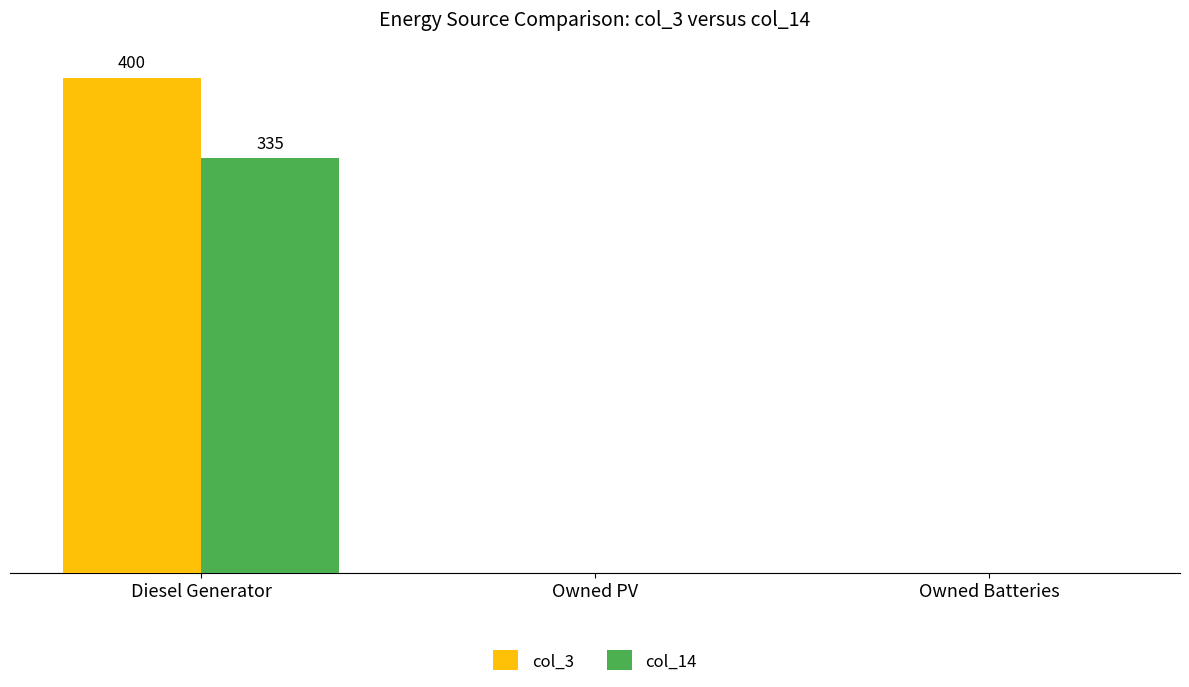

Rank the series by their average value, from highest to lowest.

col_3, col_14